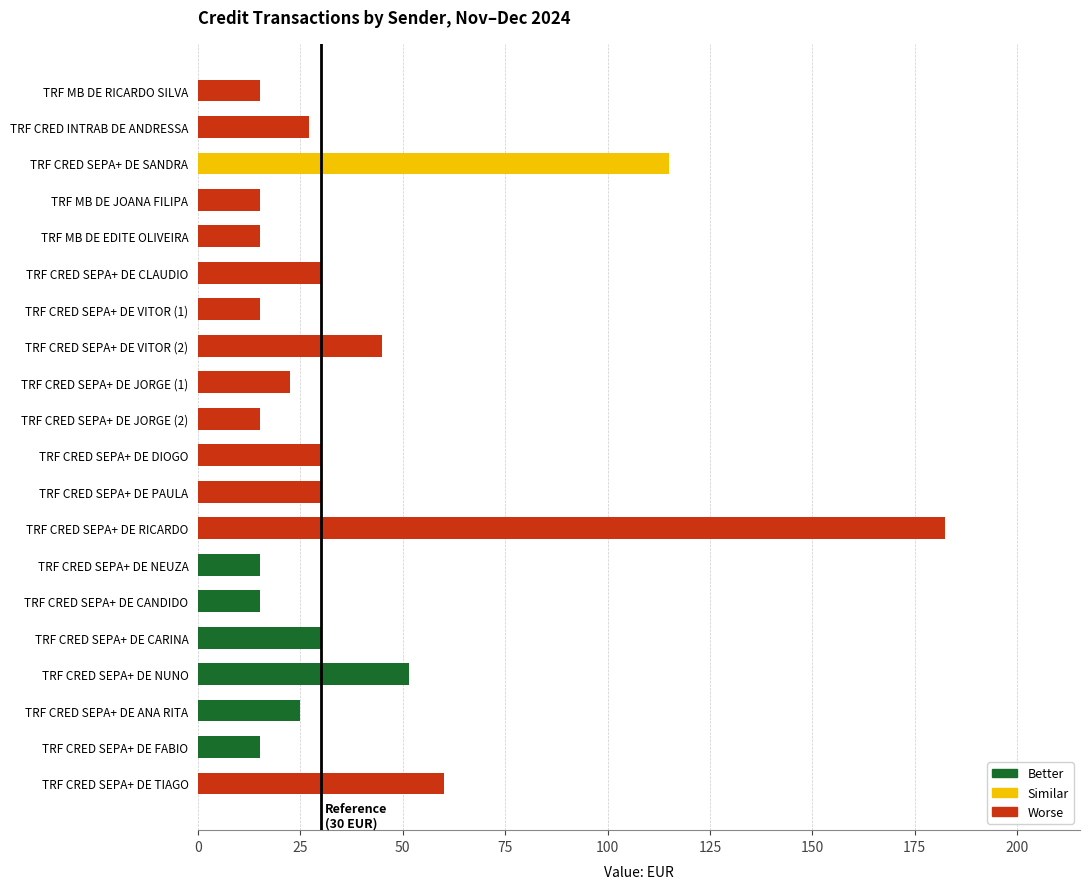

Reading top to bottom, what are all the values shown in this chart?

15.0	27.0	115.0	15.0	15.0	30.0	15.0	45.0	22.5	15.0	30.0	30.0	182.5	15.0	15.0	30.0	51.5	25.0	15.0	60.0